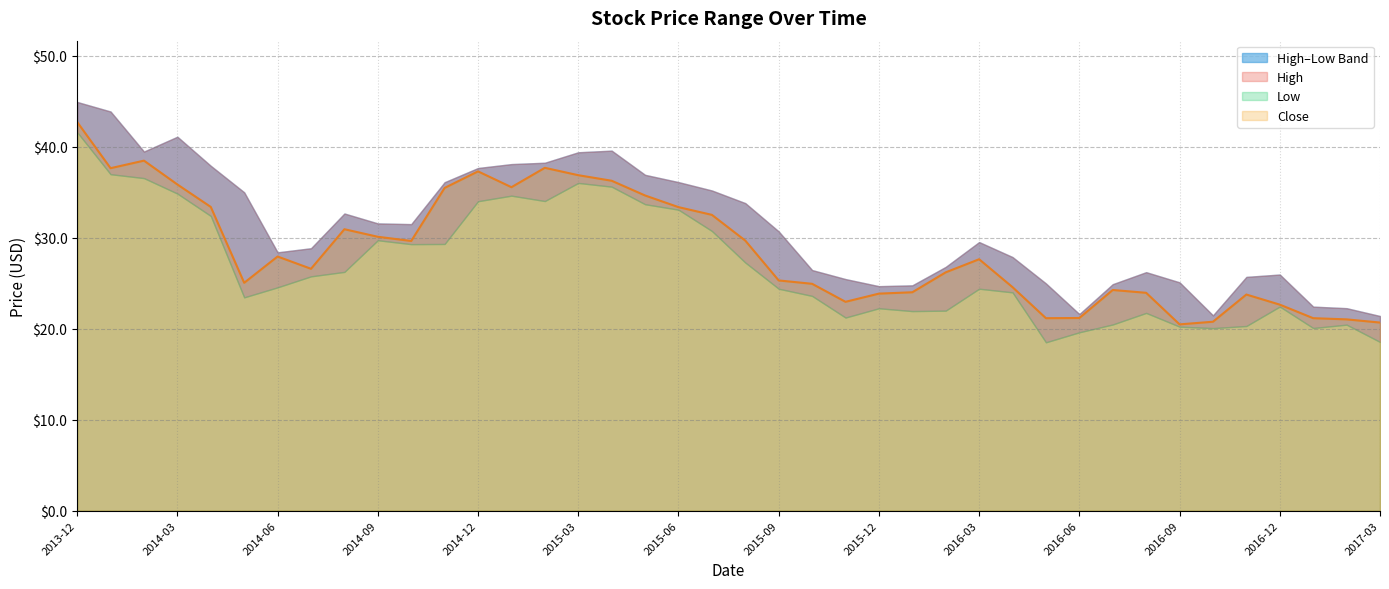

True or false: Close has a value of 23.8 at 2016-11.

True